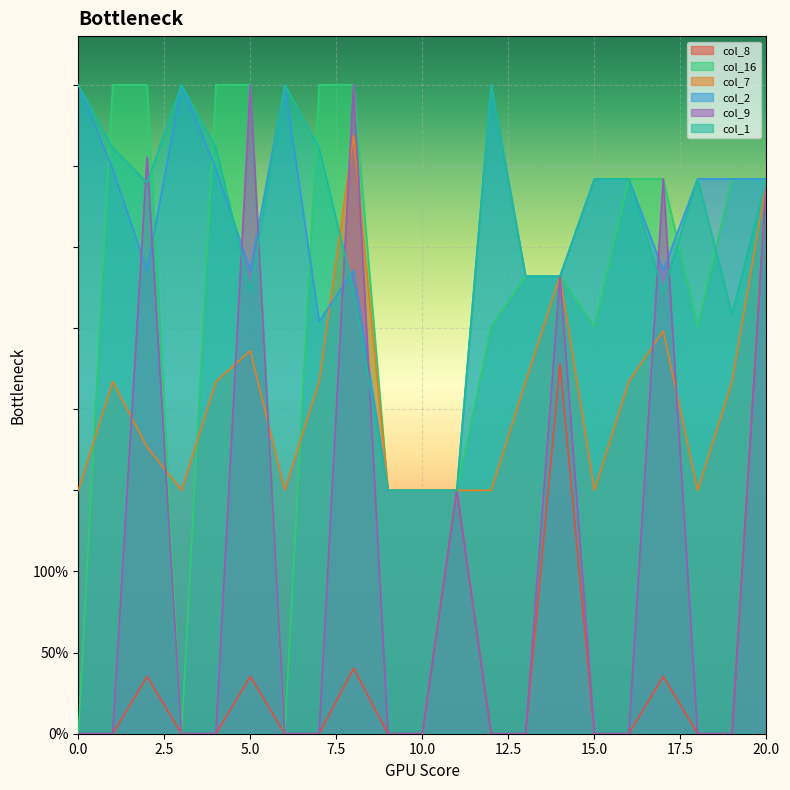

Which series has the largest total across all categories?

col_1